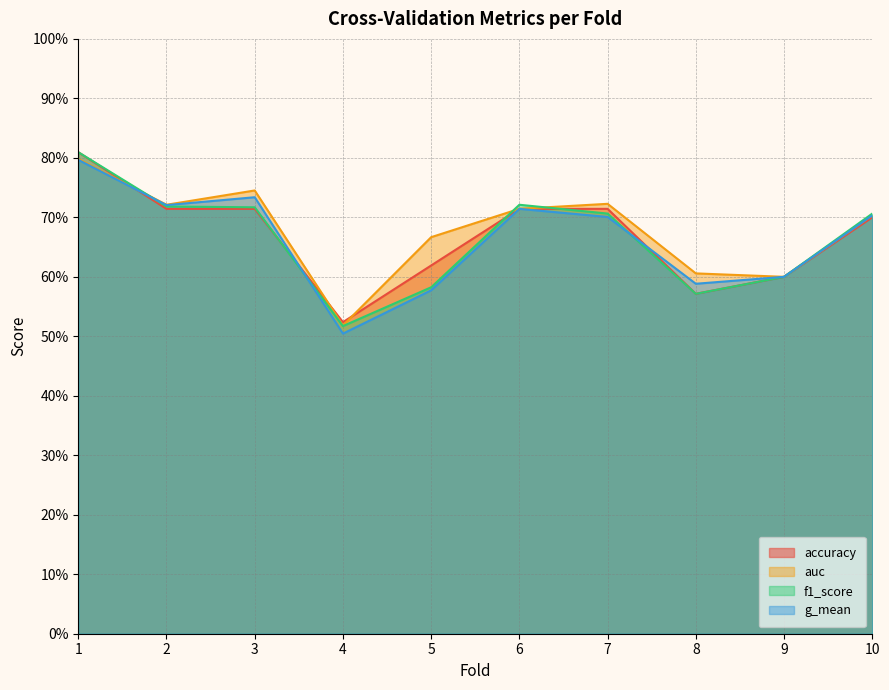

What is the minimum value for f1_score?

0.5